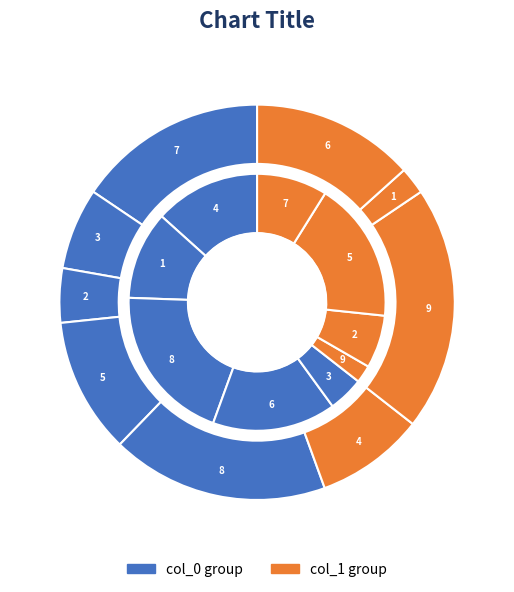

Does 5 represent more than half of the total?

No